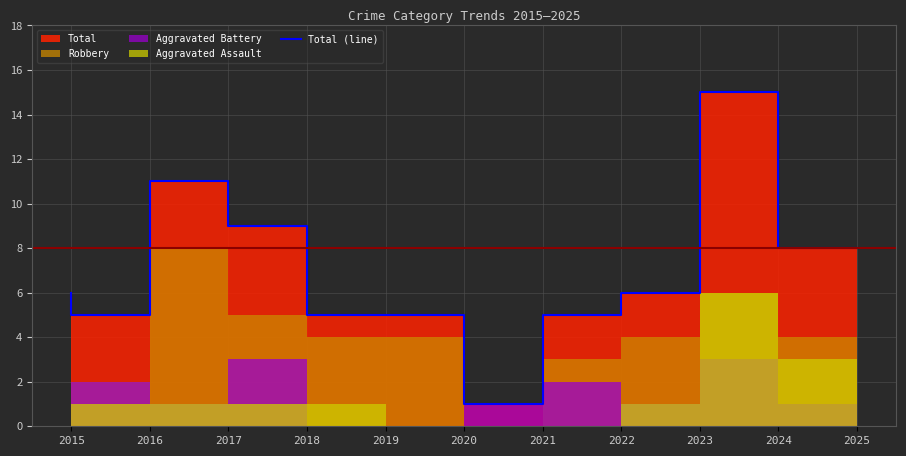

True or false: the data shows 5 at 2016.

True